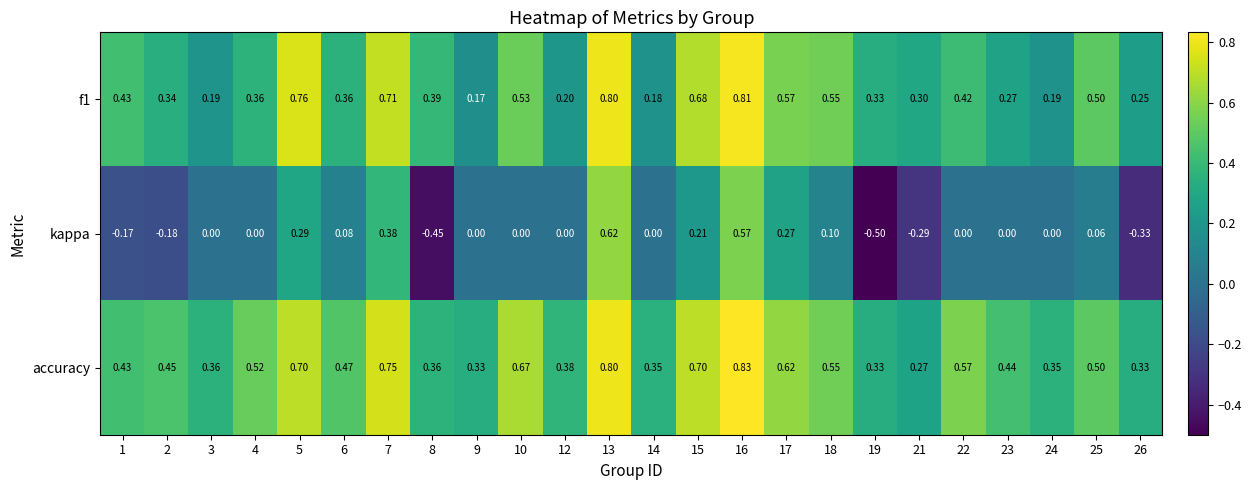

At which category is the sum across all series the highest?

13